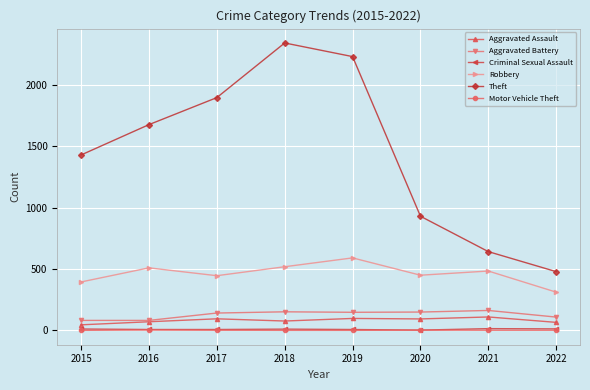

The Theft series shows 2097 at 2015. True or false?

False